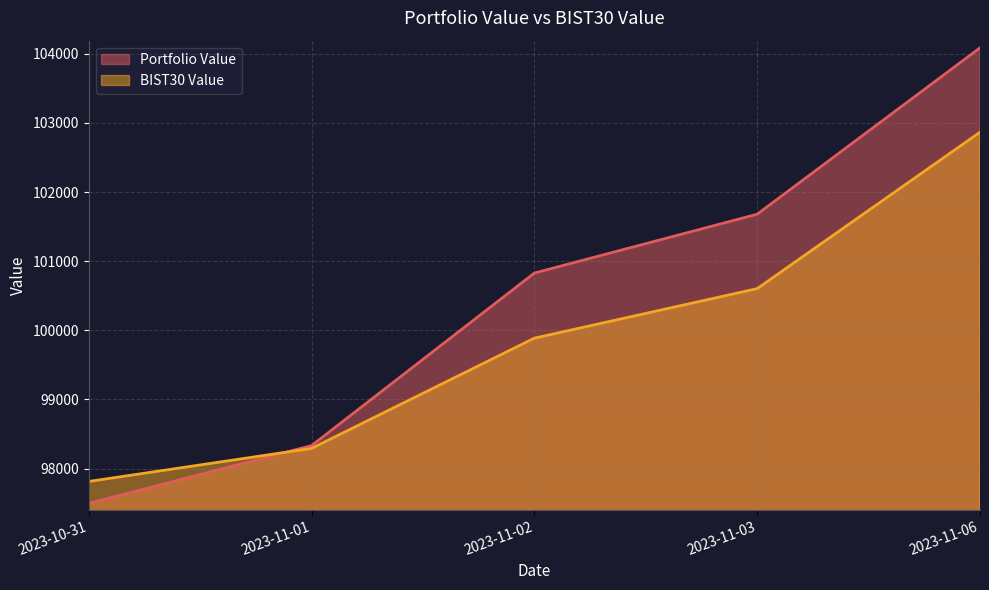

What is the minimum value shown in the chart?

97495.4